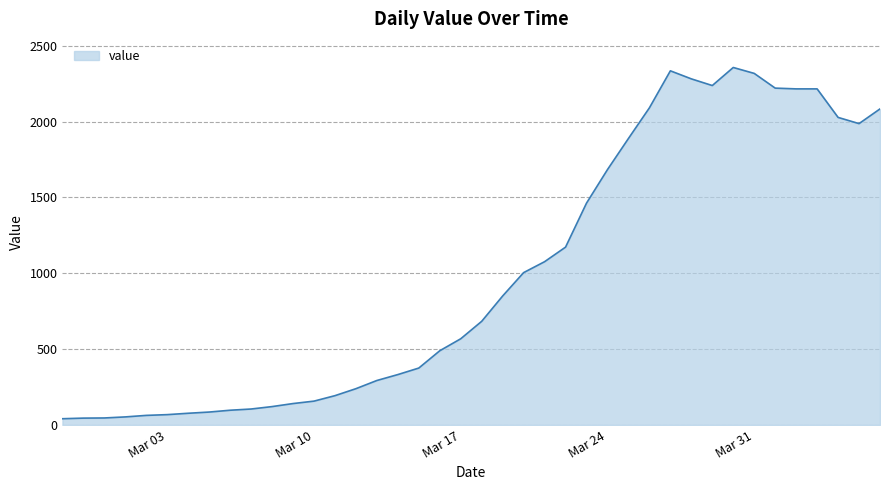

How many lines are shown in the chart?

1